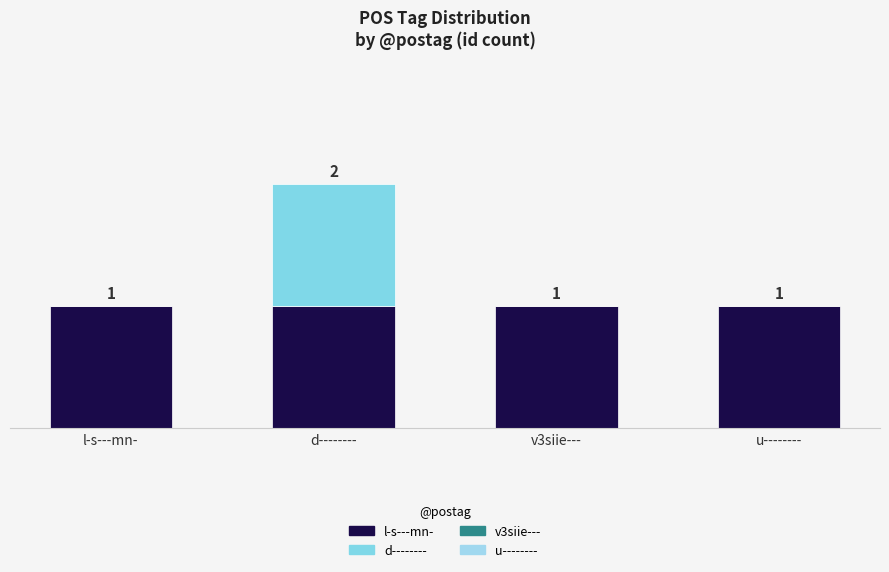

At which category is the sum across all series the highest?

d--------